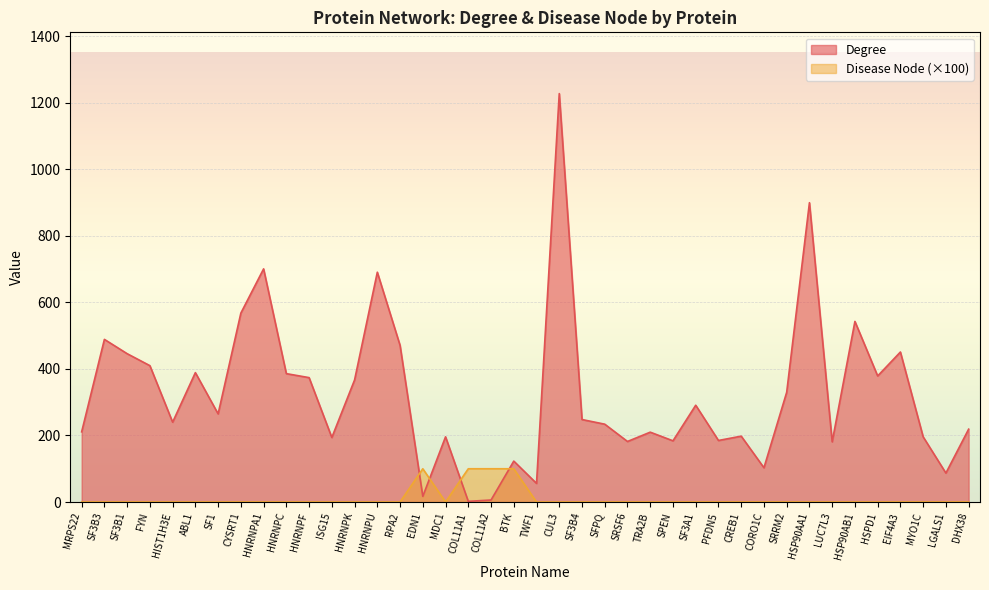

How many interior local peaks does the Degree series have?

13